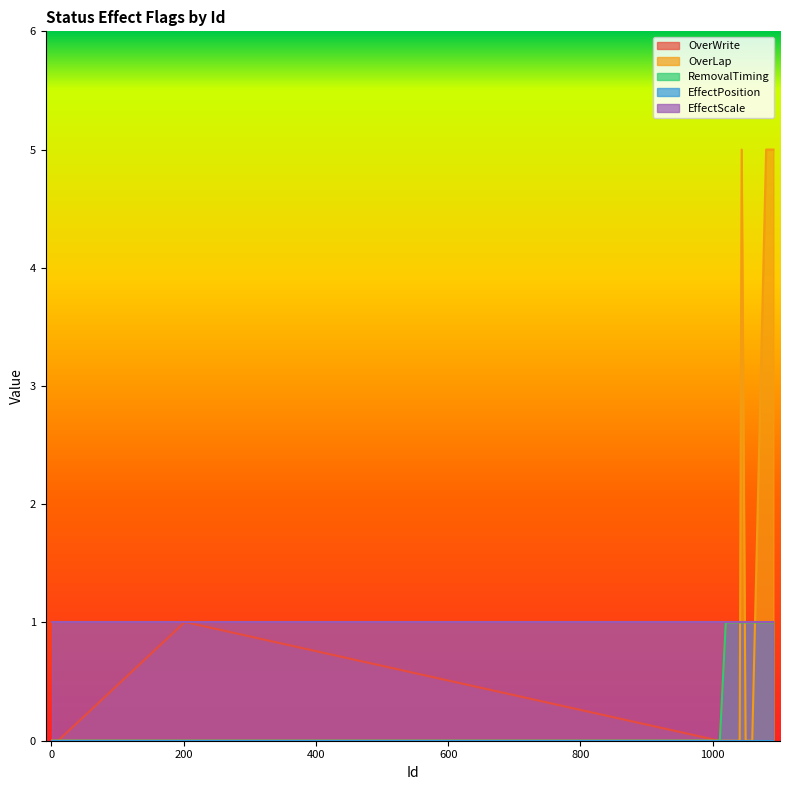

Which series has the largest range (max minus min)?

OverLap